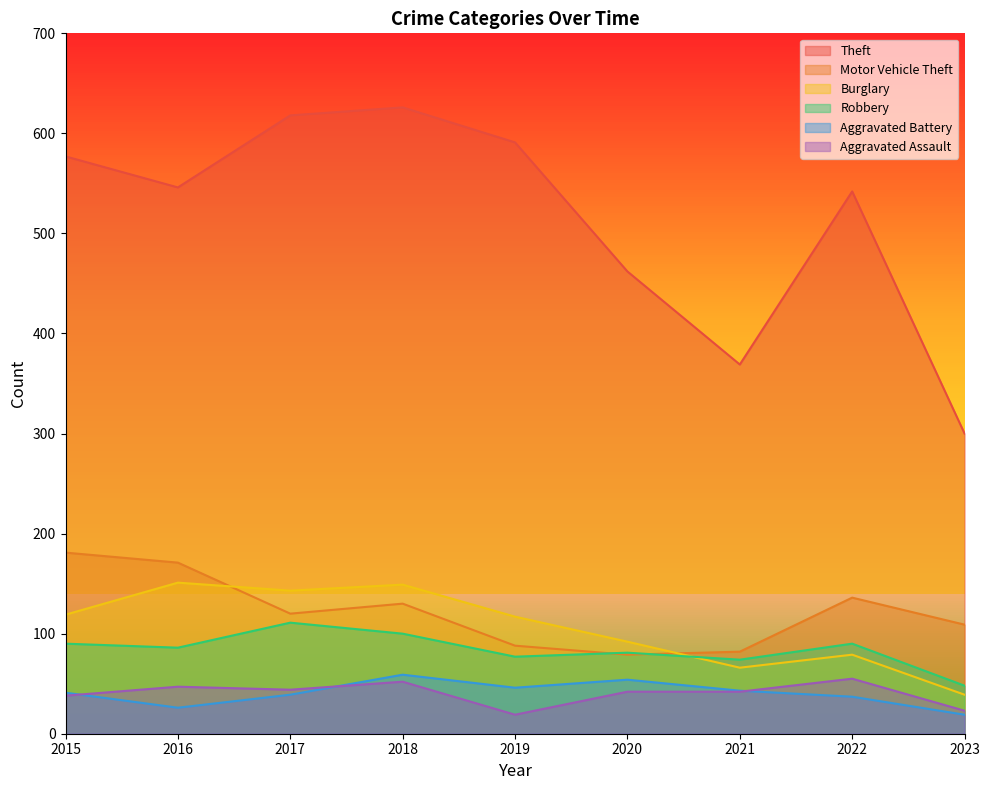

How many data points does each series have?

9